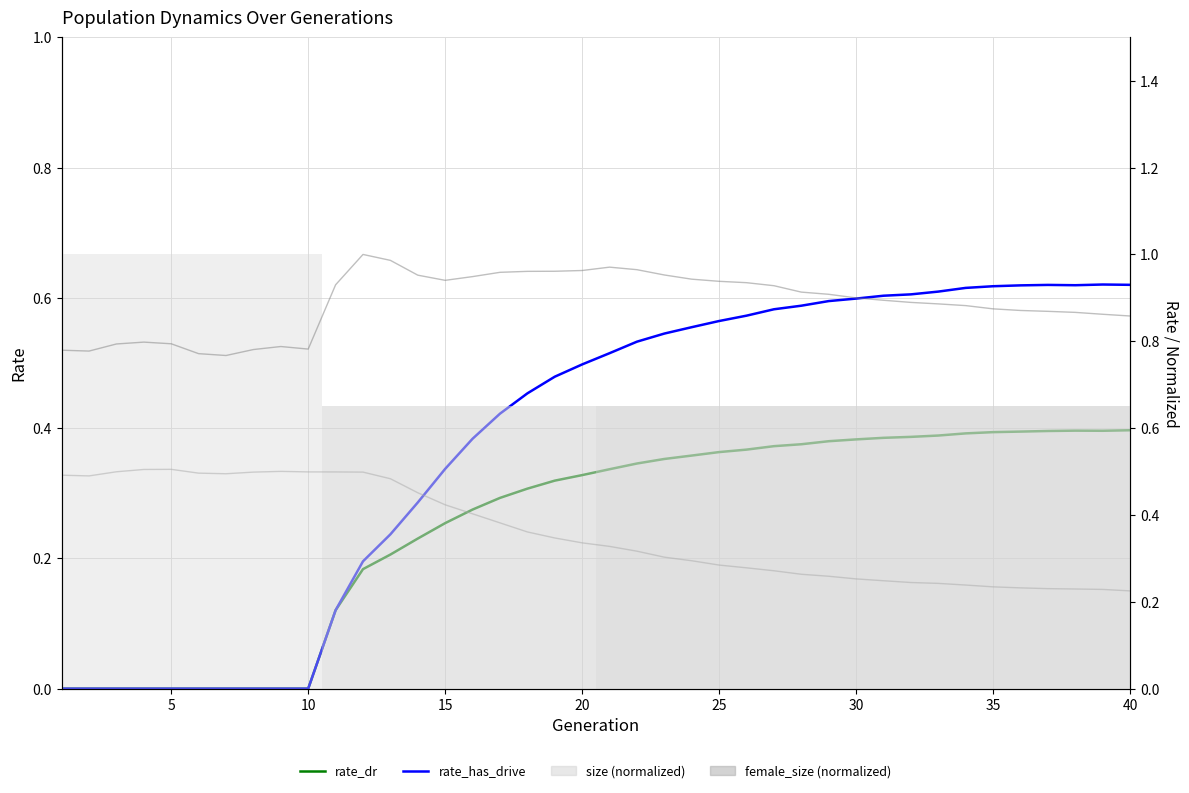

Reading left to right, transcribe all the data shown in this chart.

size: 0.8	0.8	0.8	0.8	0.8	0.8	0.8	0.8	0.8	0.8	0.9	1.0	1.0	1.0	0.9	0.9	1.0	1.0	1.0	1.0	1.0	1.0	1.0	0.9	0.9	0.9	0.9	0.9	0.9	0.9	0.9	0.9	0.9	0.9	0.9	0.9	0.9	0.9	0.9	0.9
rate_has_drive: 0.0	0.0	0.0	0.0	0.0	0.0	0.0	0.0	0.0	0.0	0.1	0.2	0.2	0.3	0.3	0.4	0.4	0.5	0.5	0.5	0.5	0.5	0.5	0.6	0.6	0.6	0.6	0.6	0.6	0.6	0.6	0.6	0.6	0.6	0.6	0.6	0.6	0.6	0.6	0.6
female_size: 0.5	0.5	0.5	0.5	0.5	0.5	0.5	0.5	0.5	0.5	0.5	0.5	0.5	0.5	0.4	0.4	0.4	0.4	0.3	0.3	0.3	0.3	0.3	0.3	0.3	0.3	0.3	0.3	0.3	0.3	0.2	0.2	0.2	0.2	0.2	0.2	0.2	0.2	0.2	0.2
rate_dr: 0.0	0.0	0.0	0.0	0.0	0.0	0.0	0.0	0.0	0.0	0.1	0.2	0.2	0.2	0.3	0.3	0.3	0.3	0.3	0.3	0.3	0.3	0.4	0.4	0.4	0.4	0.4	0.4	0.4	0.4	0.4	0.4	0.4	0.4	0.4	0.4	0.4	0.4	0.4	0.4